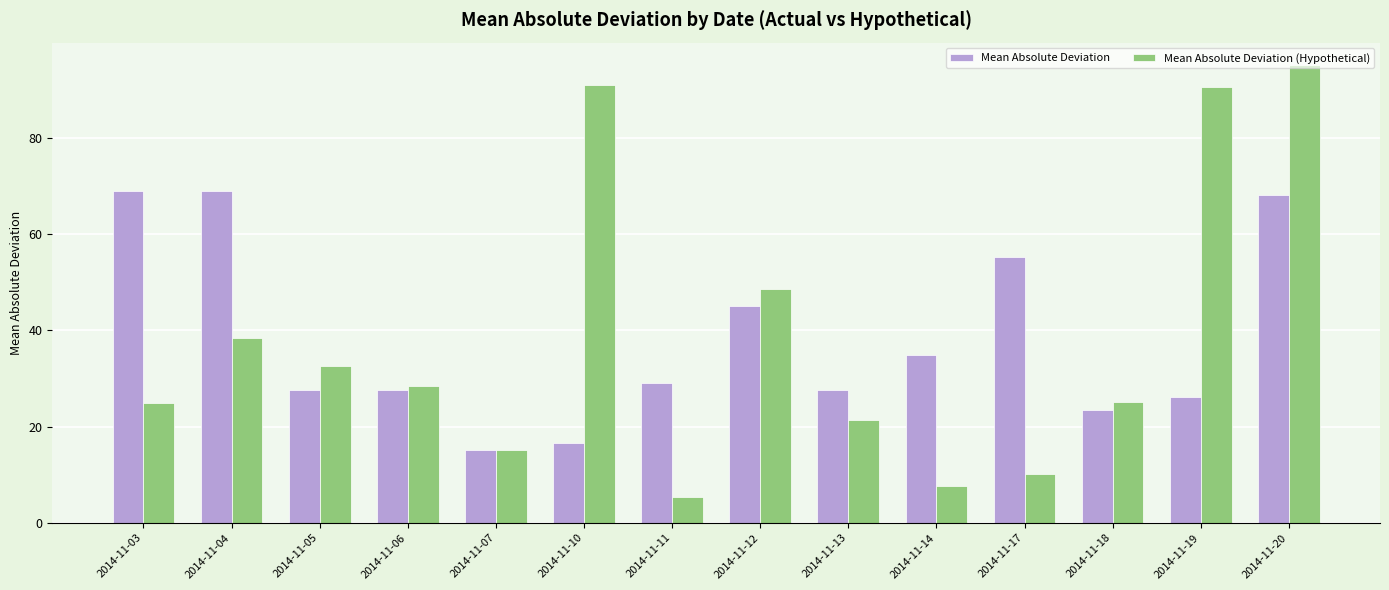

The value of Mean Absolute Deviation (Hypothetical) at 2014-11-06 is 28.4. True or false?

True